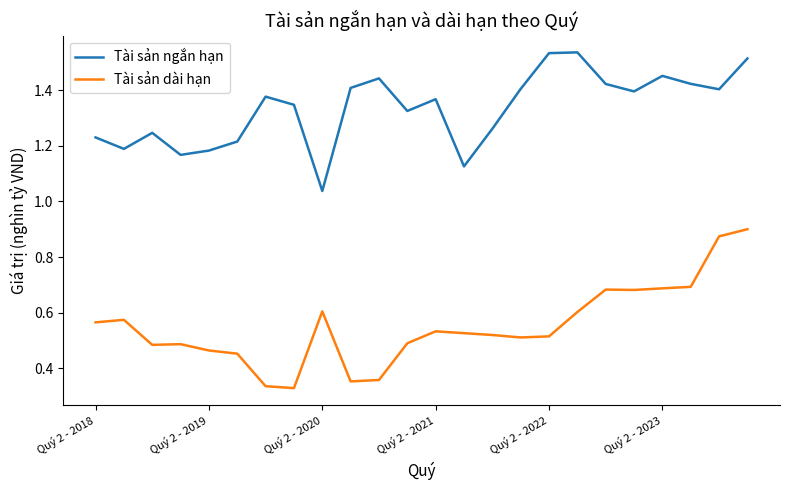

True or false: Tài sản dài hạn and Tài sản ngắn hạn cross at least once.

False